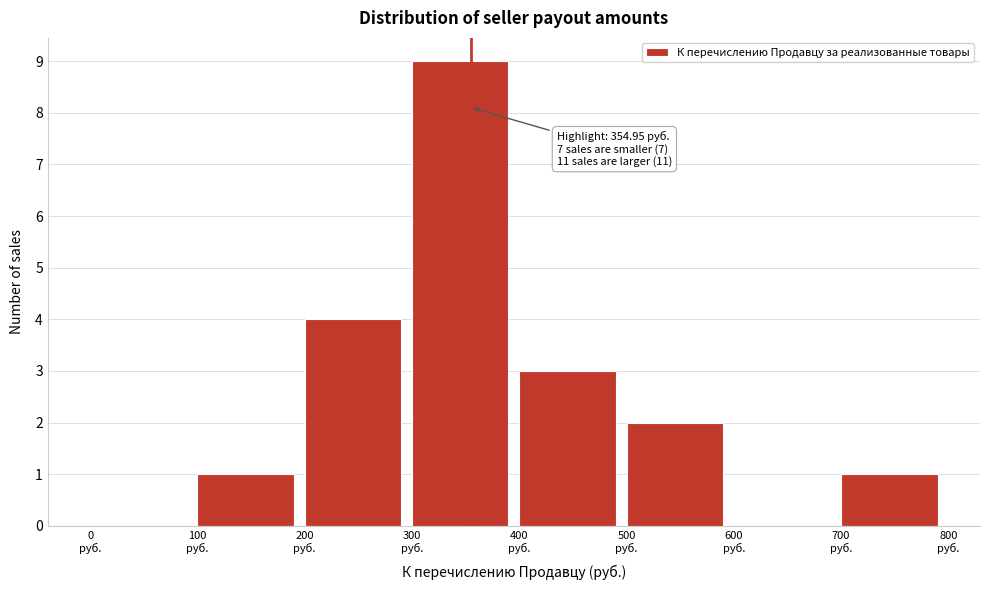

Over which range of the x-axis is the bar tallest?

300 to 400